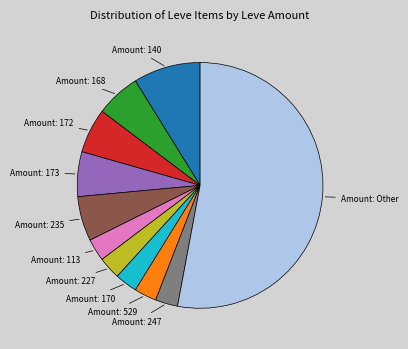

Is there any slice that represents more than half of the pie?

Yes